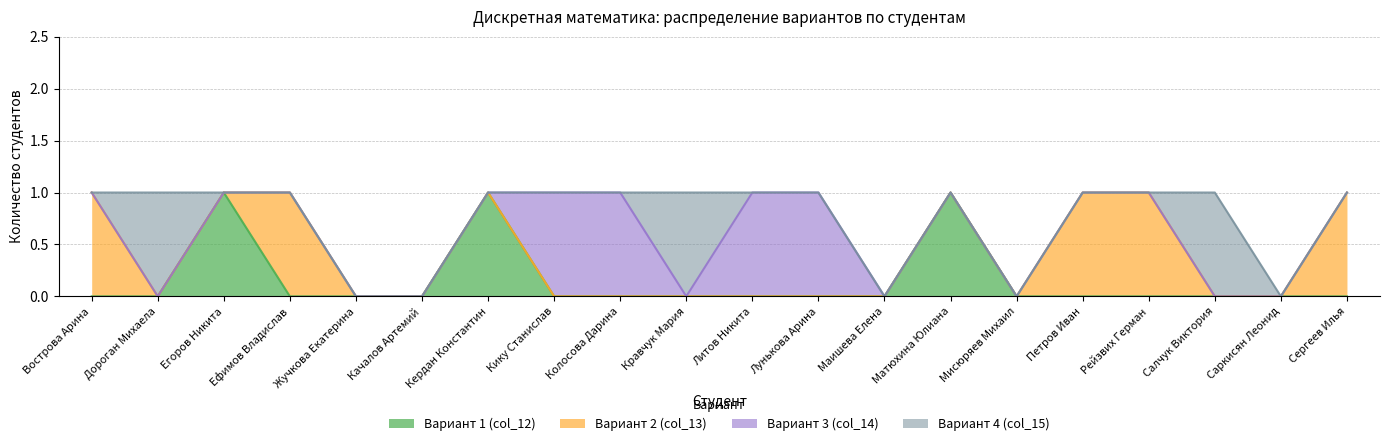

At which label does Вариант 3 (col_14) reach its peak?

Кику Станислав